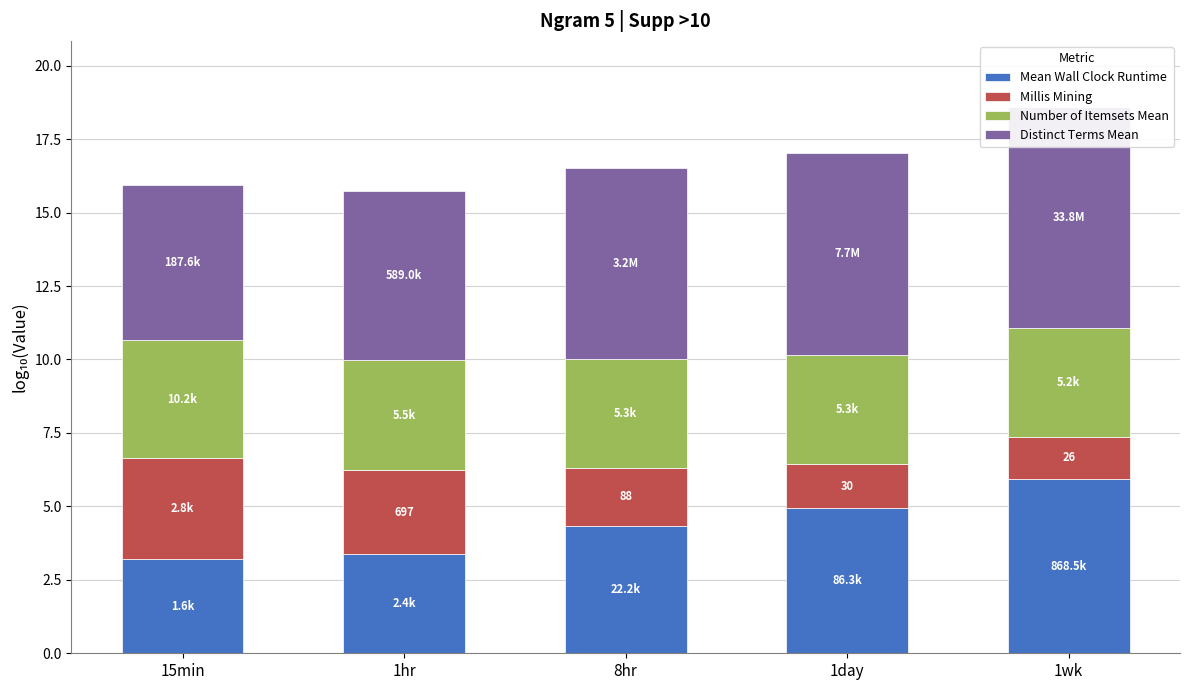

What is the average value of the Number of Itemsets Mean series?

3.8